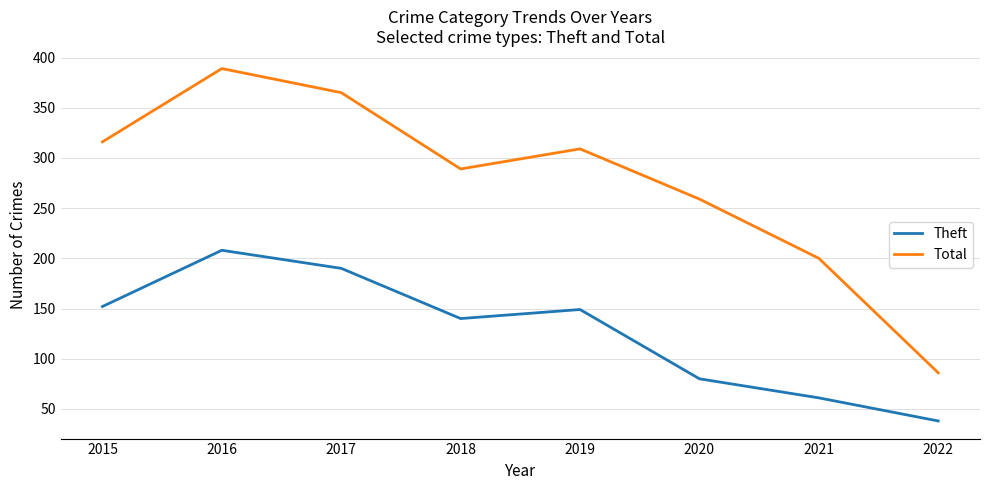

Where is the first local minimum for Total?

2018